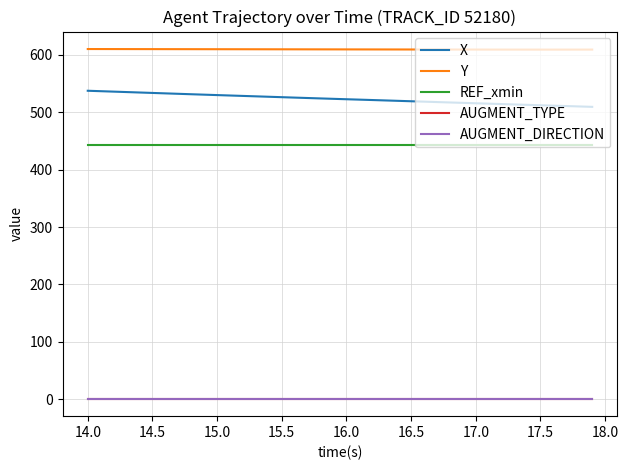

Is this an area chart (filled region under the line)?

No